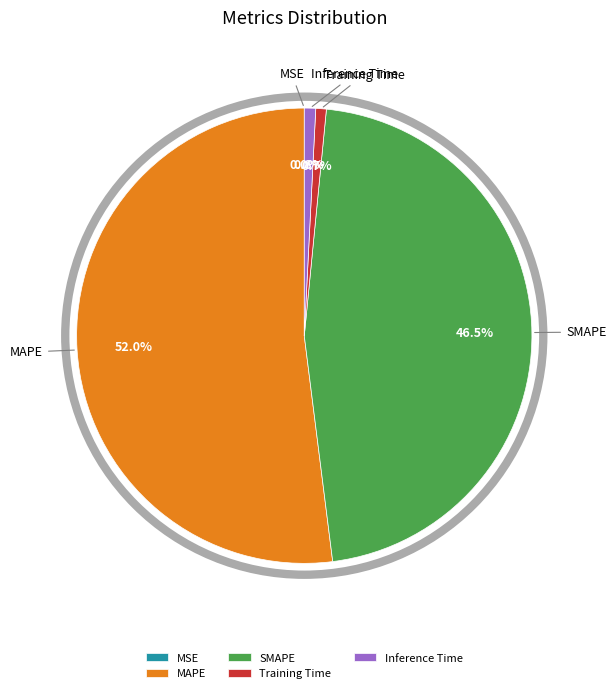

To the nearest percent, what percentage of the pie is Inference Time?

1%